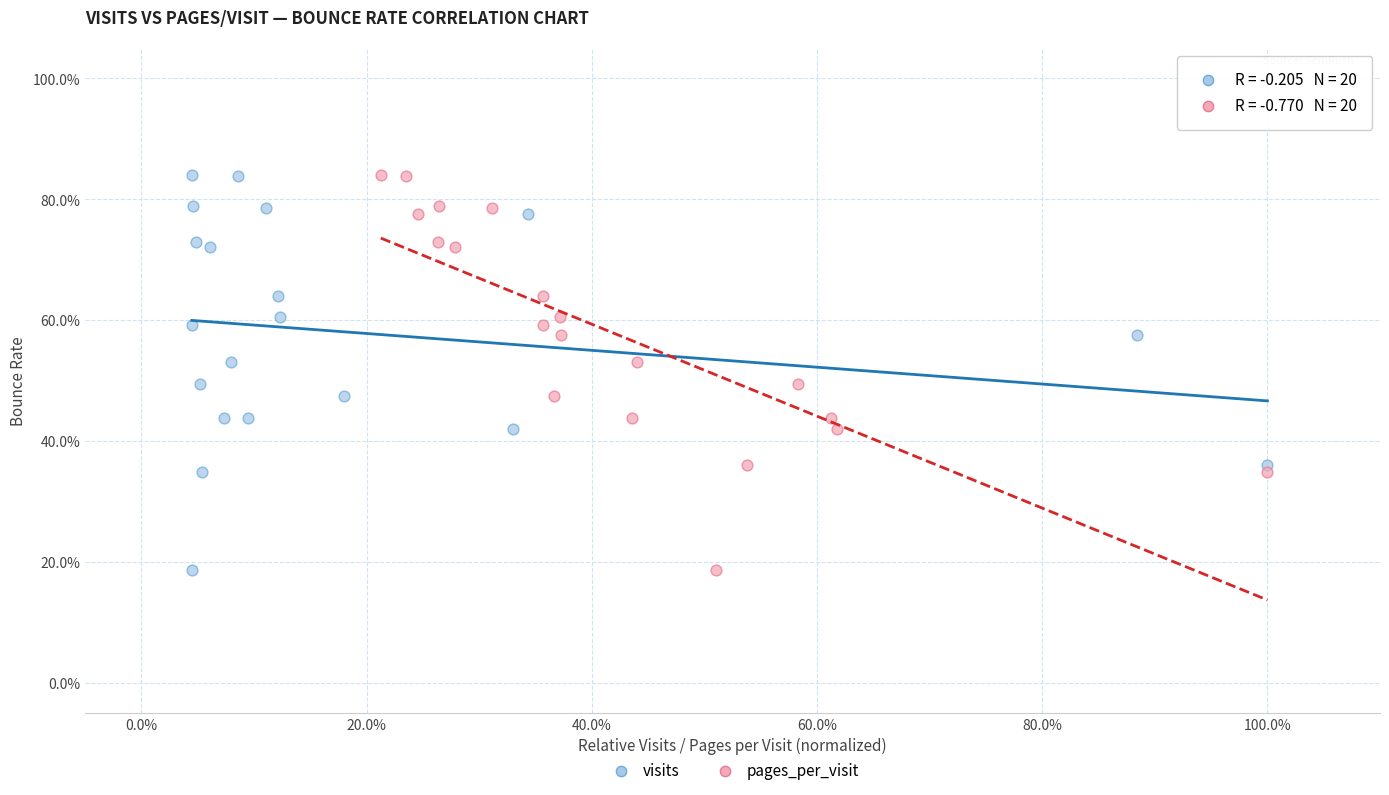

What are all the series names shown in the legend?

visits, pages_per_visit